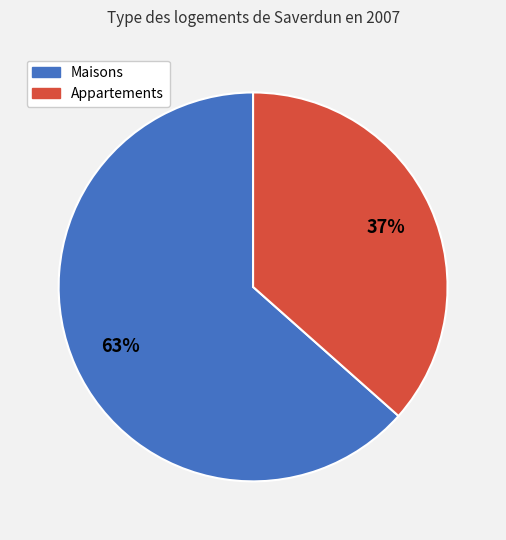

Does any single category account for the majority?

Yes